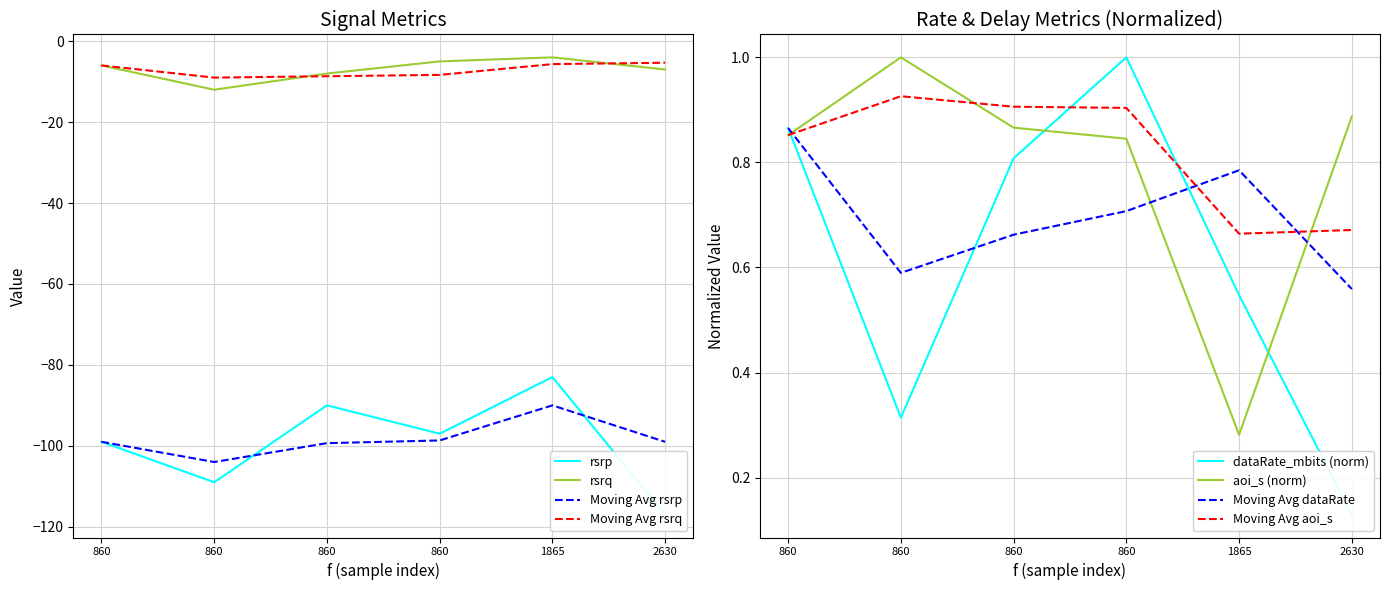

Rank the categories by dataRate_mbits value from highest to lowest.

860.0, 860.0, 860.0, 1865.0, 860.0, 2630.0